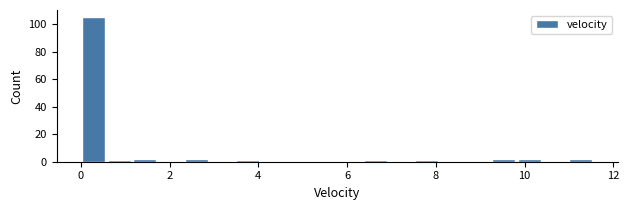

Read against the x-axis, roughly where is the centre of the tallest bar?

0.2